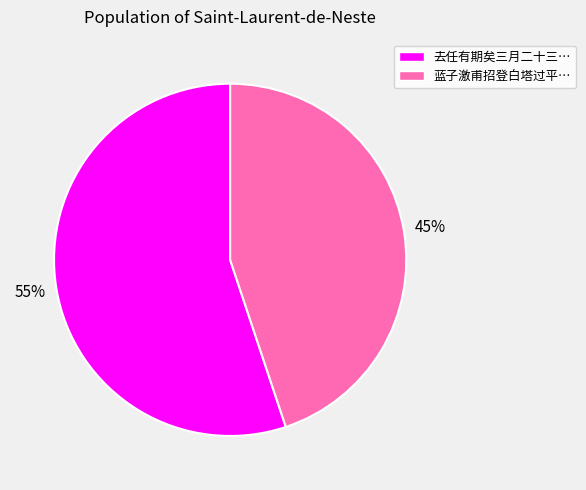

Is there a majority slice in this chart?

Yes